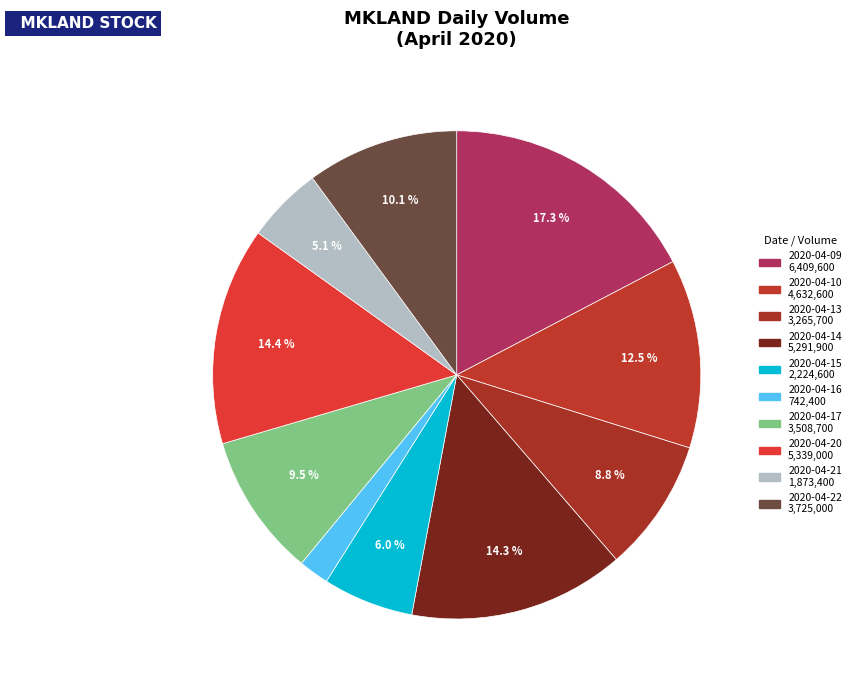

Is there a majority slice in this chart?

No